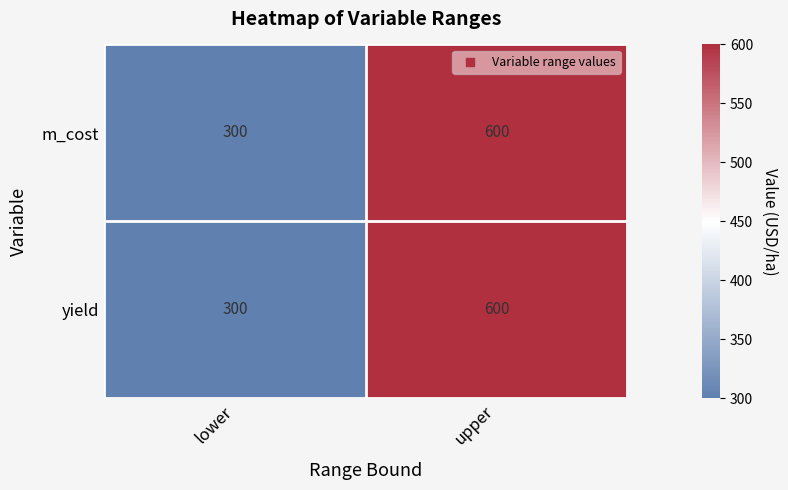

List the labels in order of yield value, largest first.

upper, lower